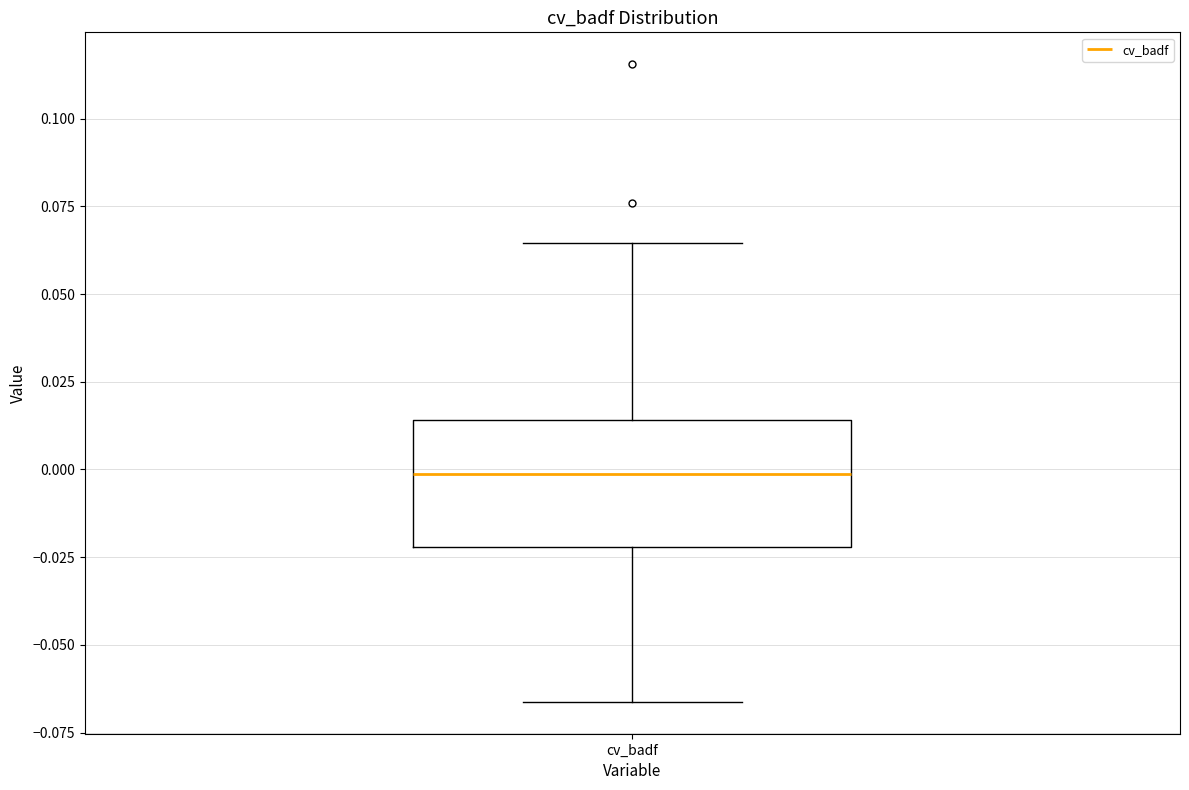

Where does the lower whisker of the box for cv_badf end on the y-axis? The values are not printed on the chart, so give them approximately, as read against the axis.

-0.065